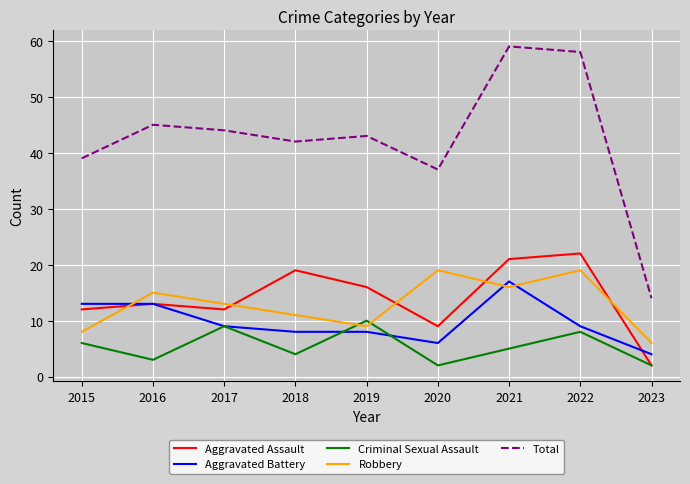

At how many categories does at least one series exceed 25?

8